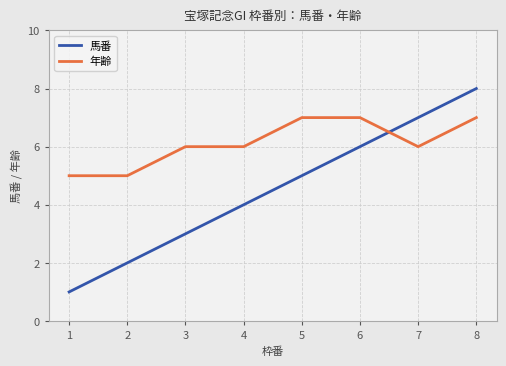

List the labels in order of 馬番 value, smallest first.

1, 2, 3, 4, 5, 6, 7, 8